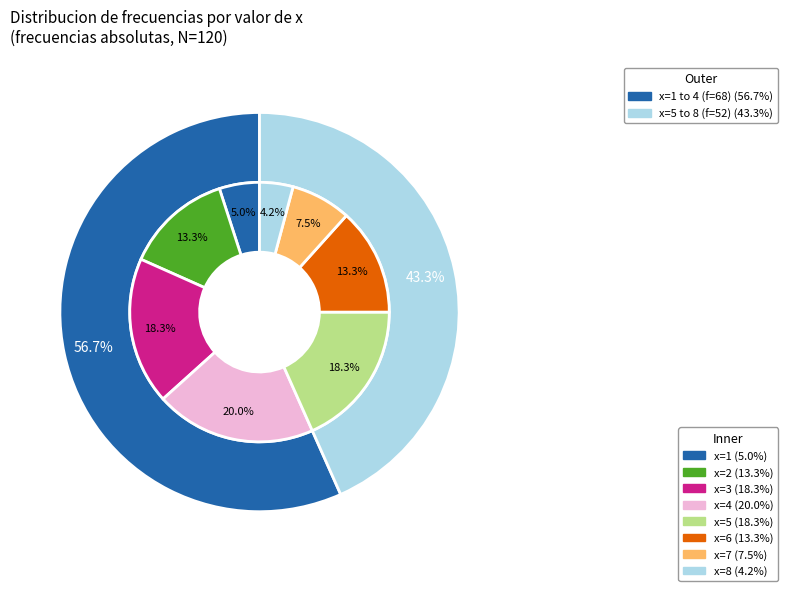

To the nearest percent, what is the difference between the largest and smallest slice percentages?

16%